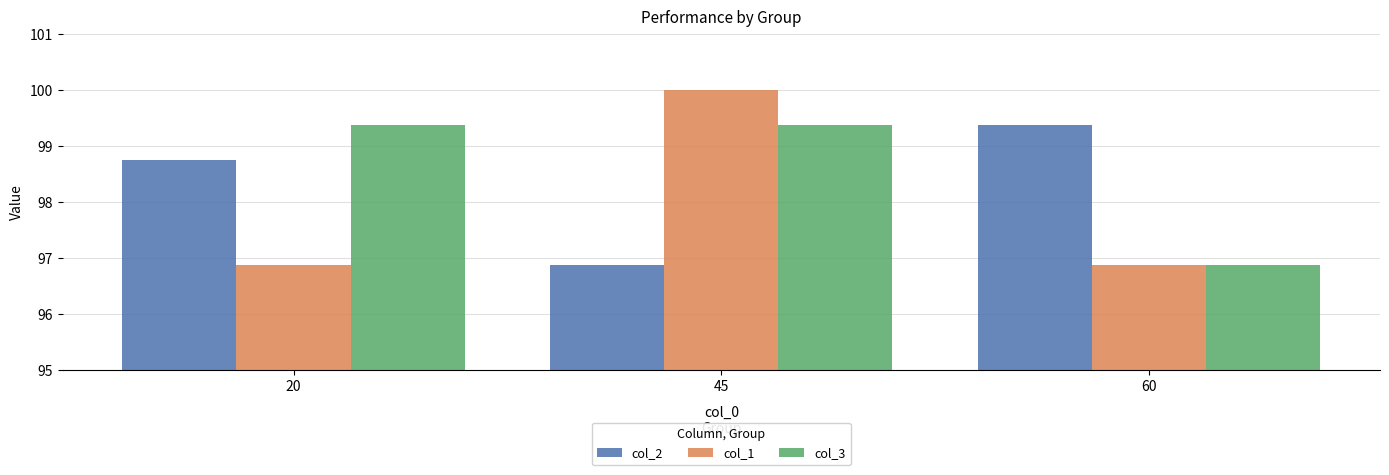

At which category is the sum across all series the highest?

45